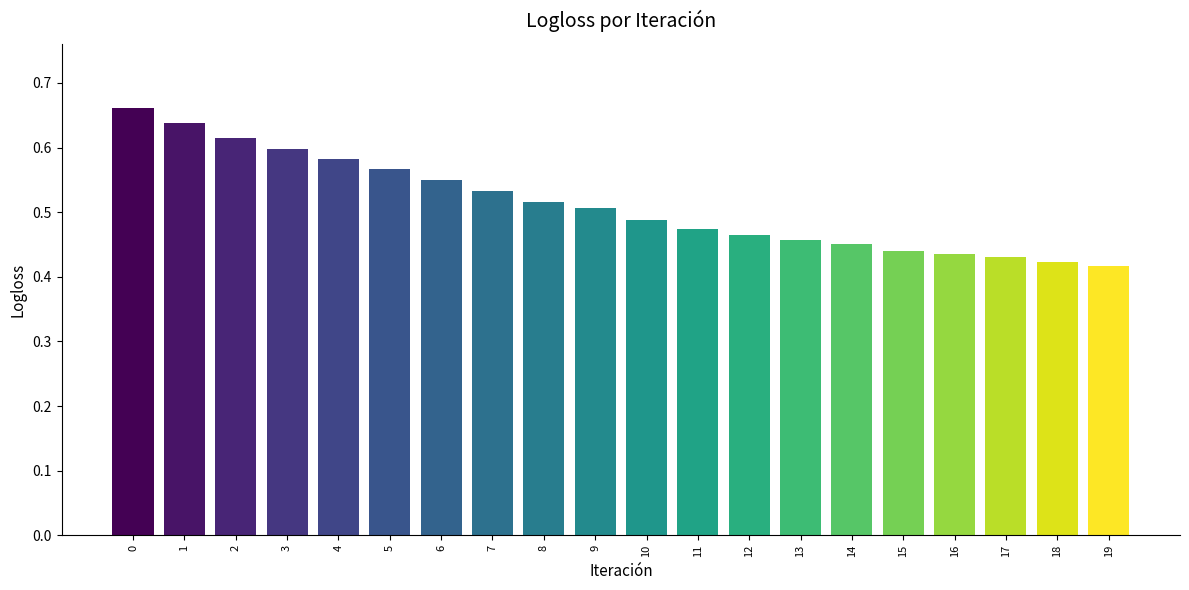

What is the sum of the values at 7 and 14?

1.0